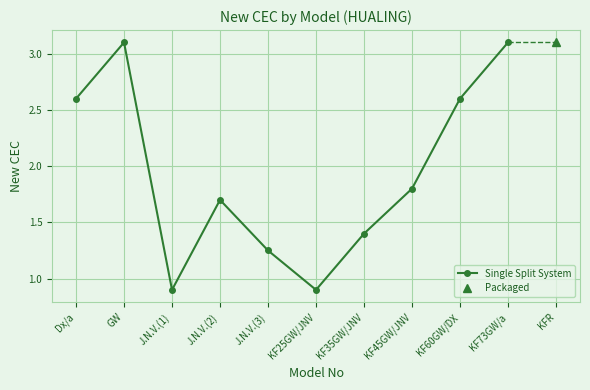

How many data points are less than 1?

2